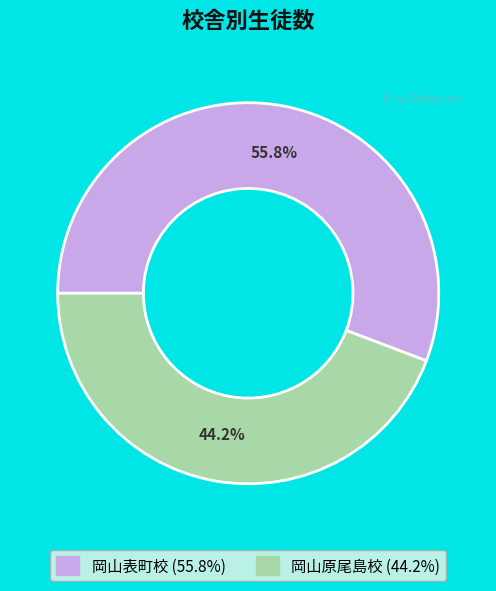

Combined, what portion of the pie is 岡山表町校 and 岡山原尾島校?

100.0%